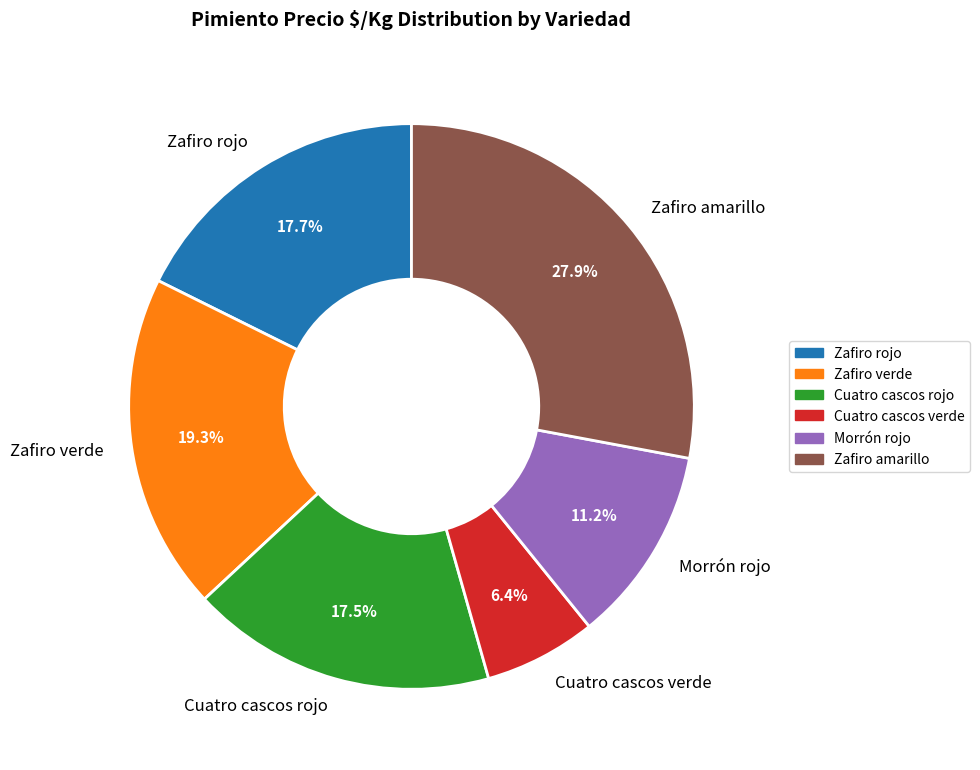

Is Zafiro verde the majority of the pie?

No